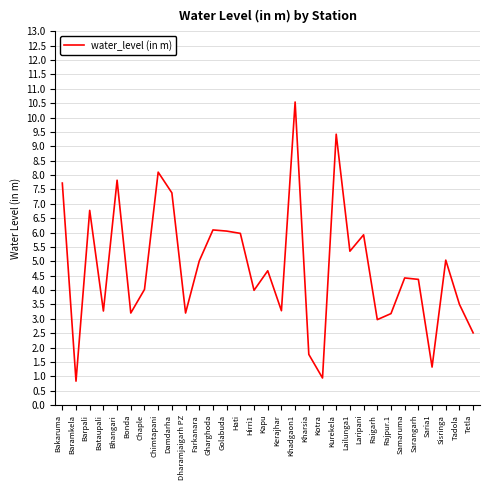

What is the difference between the maximum and minimum values?

9.7